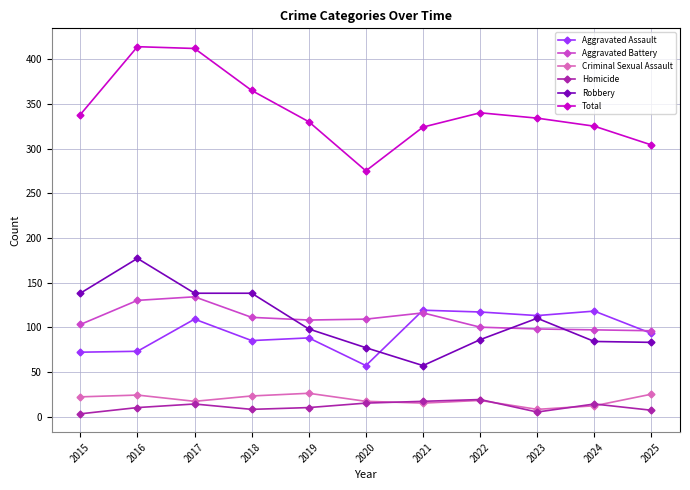

Is the value of Aggravated Battery at 2016 greater than the value of Criminal Sexual Assault at 2016?

Yes